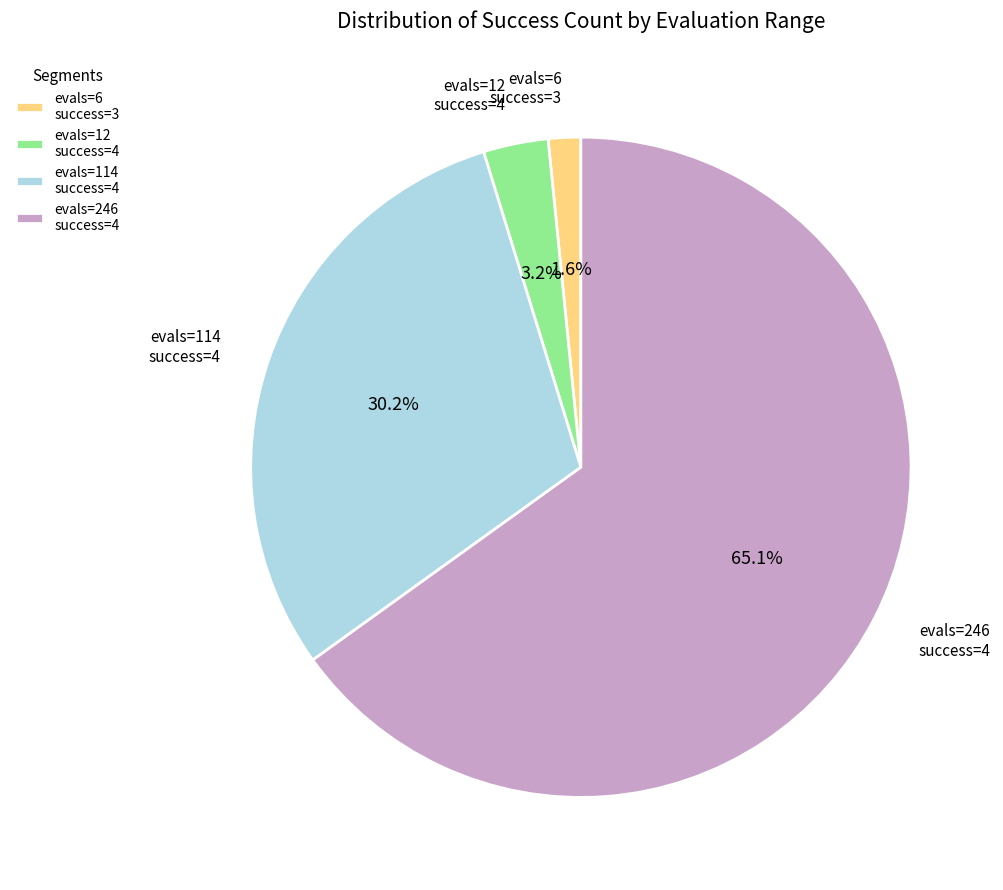

Is there a majority slice in this chart?

Yes